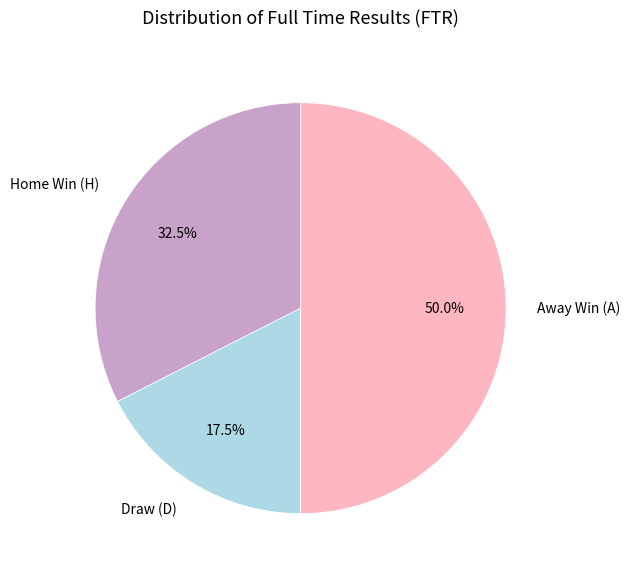

What is the largest slice in the pie chart?

Away Win (A)